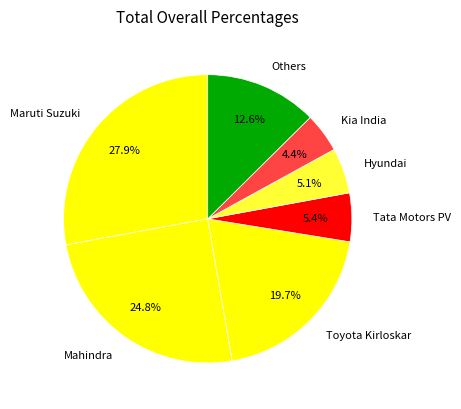

Do Mahindra and Others together represent more than half of the pie?

No